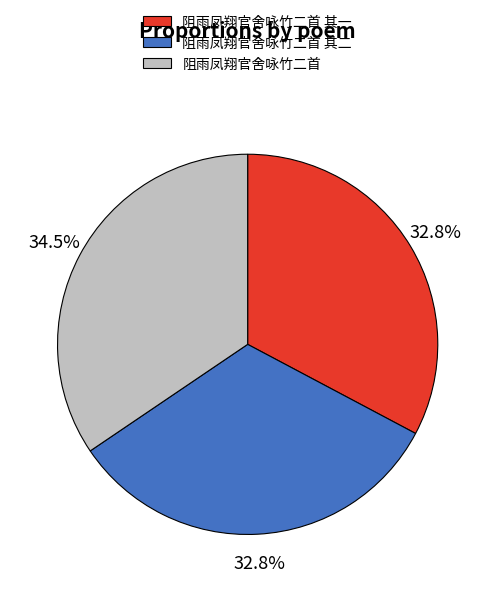

What portion of the pie excludes 阻雨凤翔官舍咏竹二首 其二?

67.2%